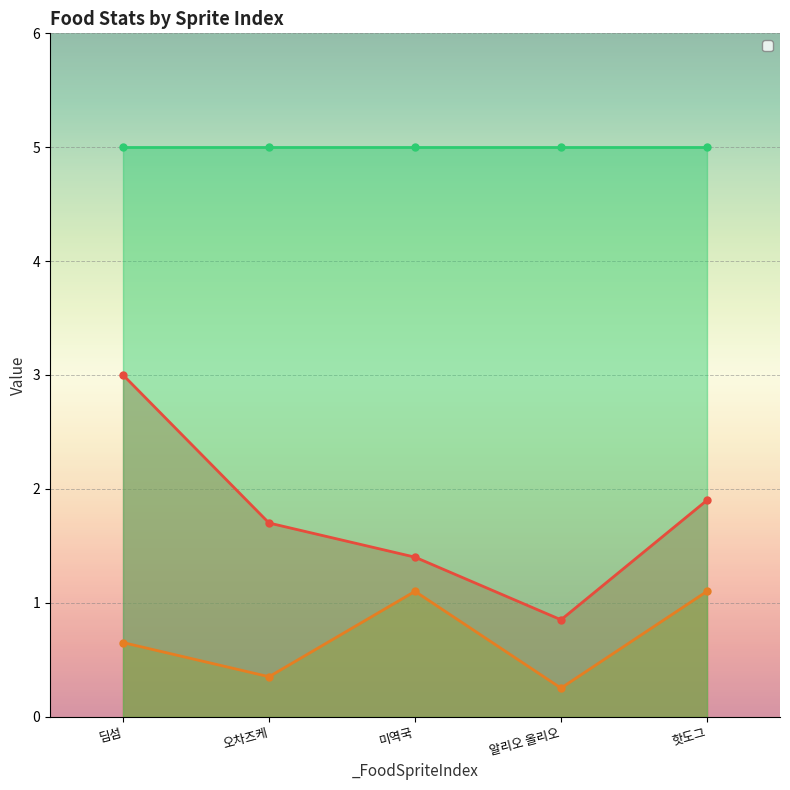

What is the difference between the maximum and minimum values in the _CoolTime series?

0.9